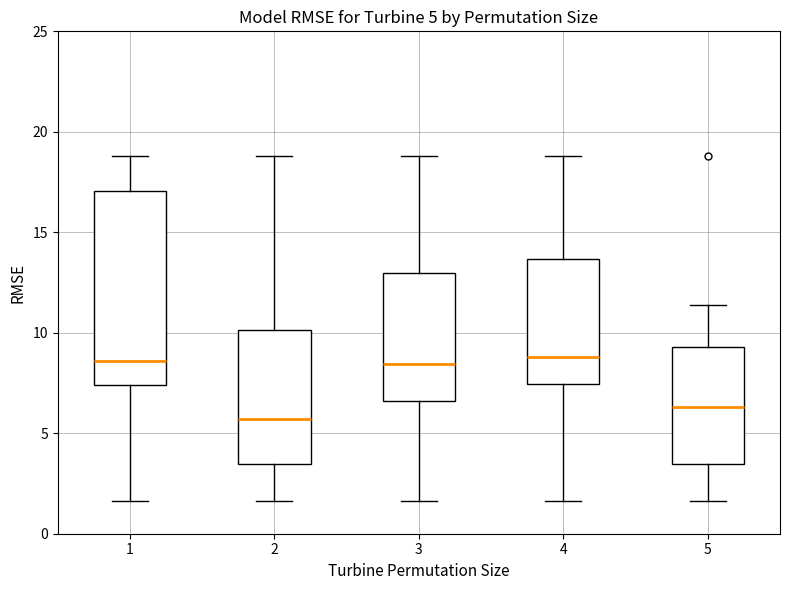

Which box has the lowest median line?

2